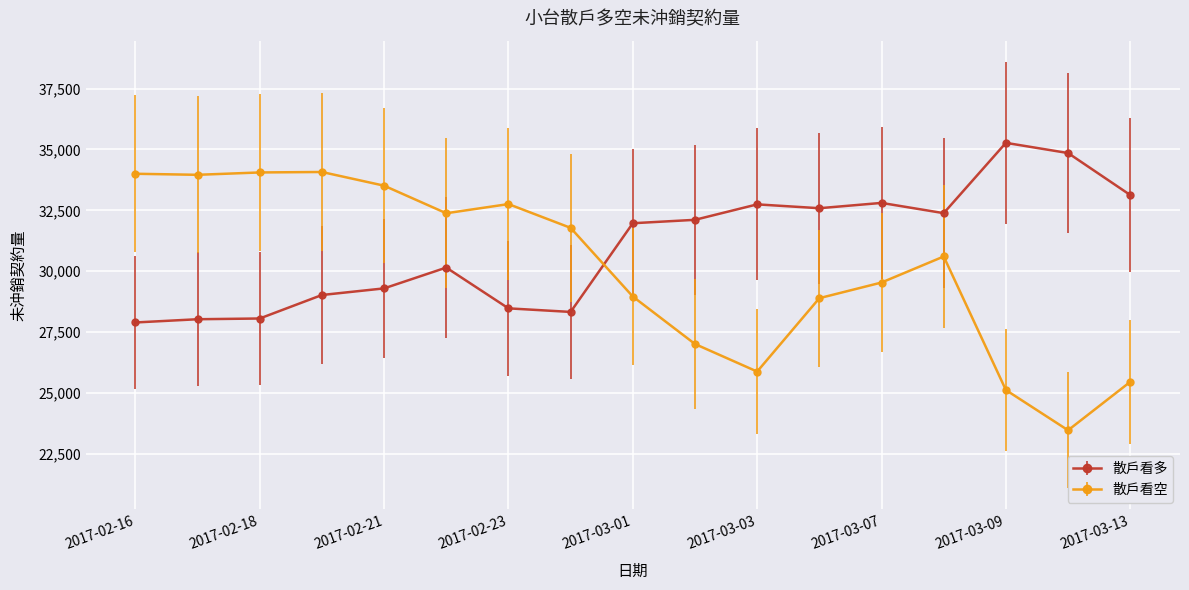

List the series in order of their peak value, lowest first.

散戶看空, 散戶看多